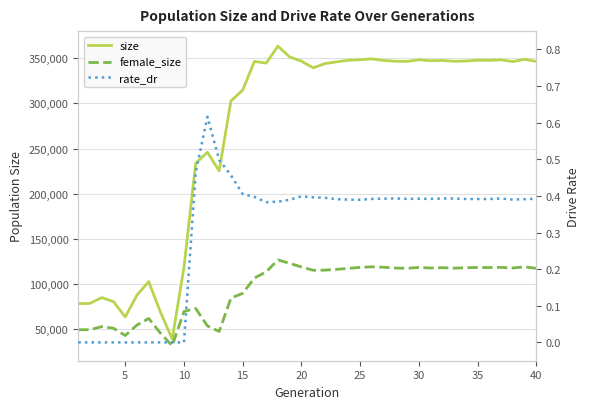

What are all the series names shown in the legend?

size, female_size, rate_dr